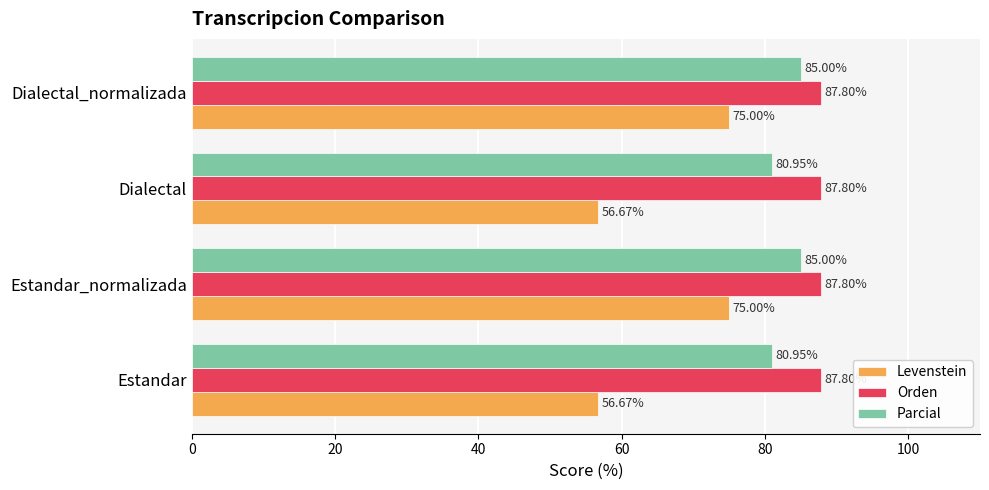

Which series has the widest spread of values?

Levenstein